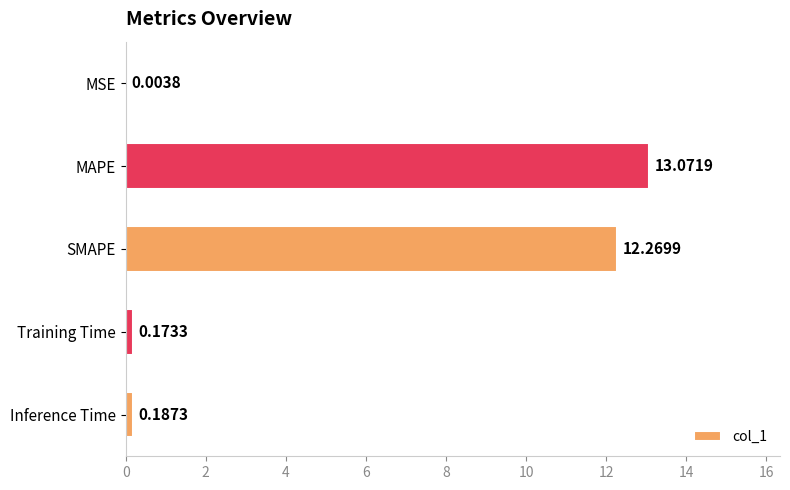

Which category has the highest value across all series?

MAPE